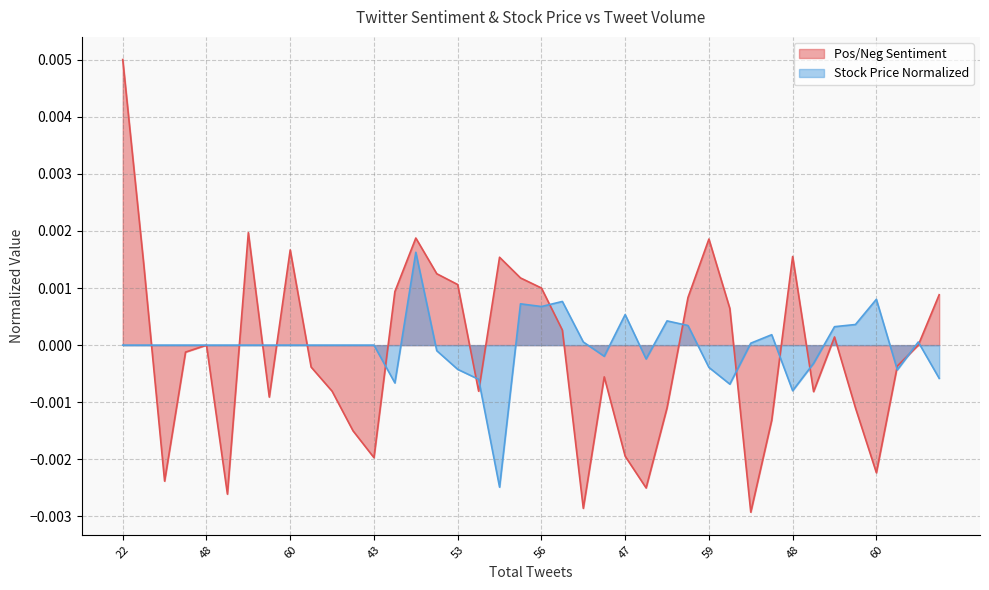

Where does the Stock Price Normalized series first go above 0?

54